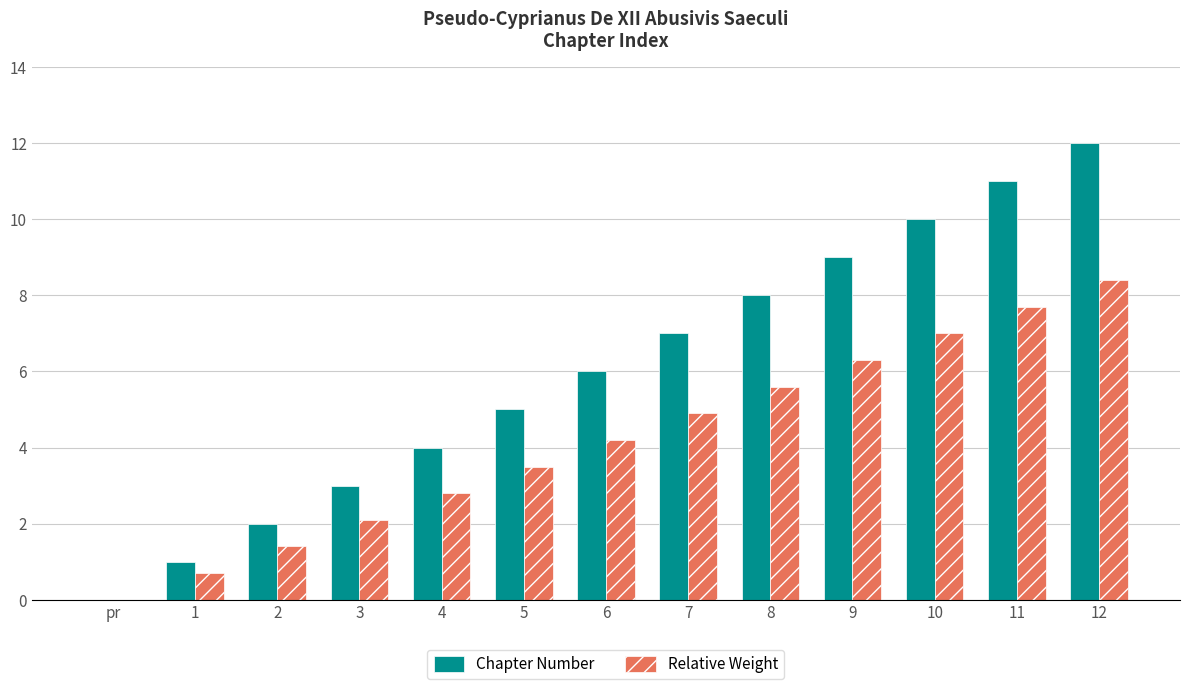

True or false: Relative Weight has a value of 1.4 at 2.

True